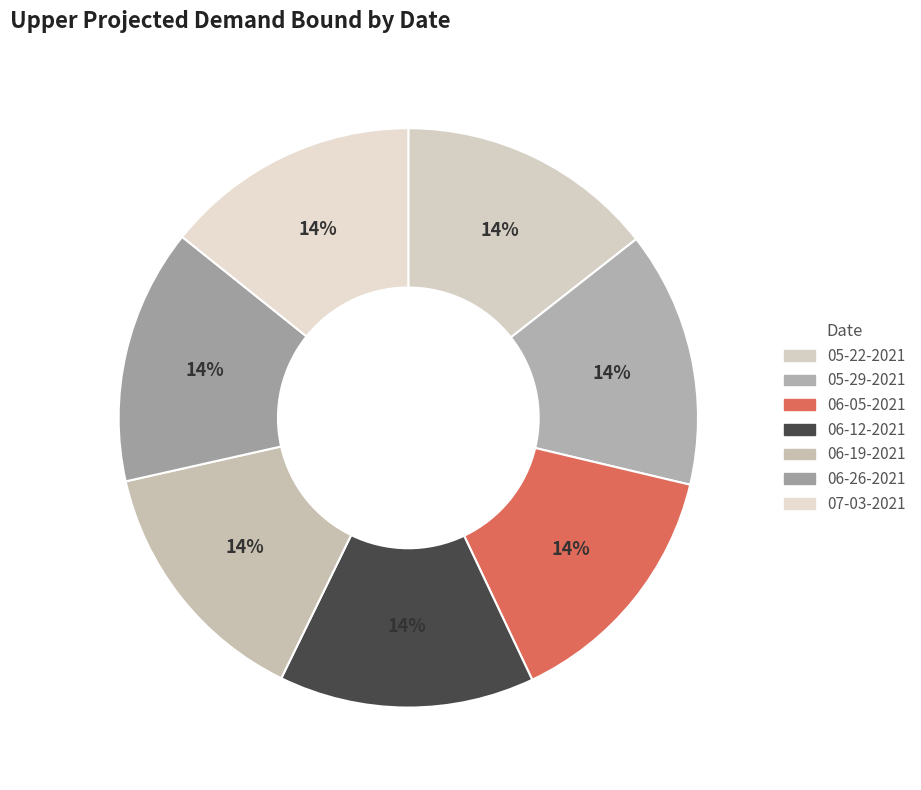

What is the smallest slice in the pie chart?

06-05-2021